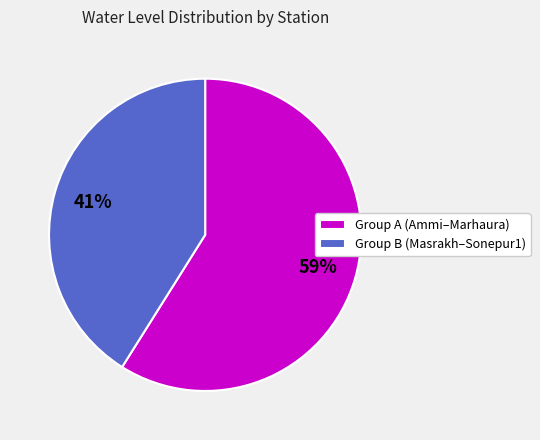

To the nearest percent, what portion does Group A (Ammi–Marhaura) represent?

59%